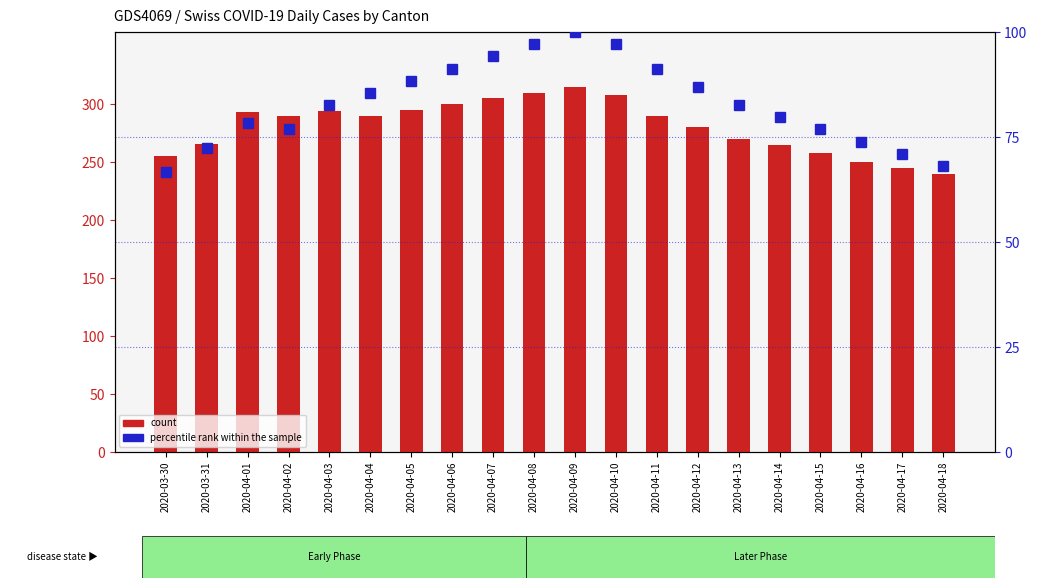

Rank the categories by percentile rank within the sample value from highest to lowest.

2020-04-09, 2020-04-08, 2020-04-10, 2020-04-07, 2020-04-06, 2020-04-11, 2020-04-05, 2020-04-12, 2020-04-04, 2020-04-03, 2020-04-13, 2020-04-14, 2020-04-01, 2020-04-02, 2020-04-15, 2020-04-16, 2020-03-31, 2020-04-17, 2020-04-18, 2020-03-30